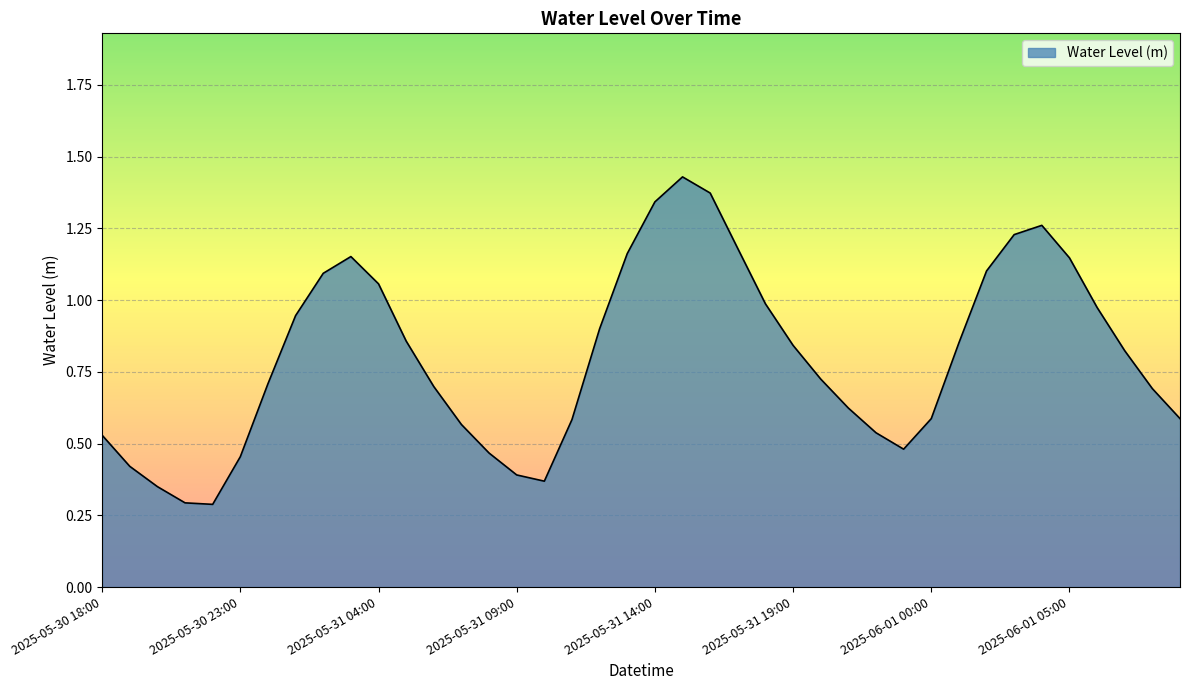

How many lines are shown in the chart?

1